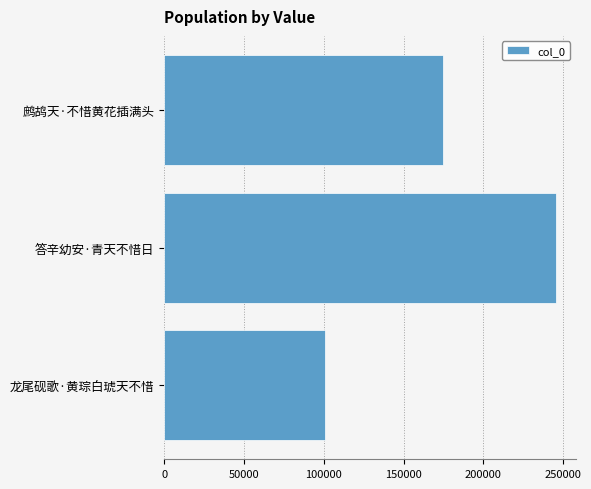

True or false: the data shows 176217 at 龙尾砚歌·黄琮白琥天不惜.

False